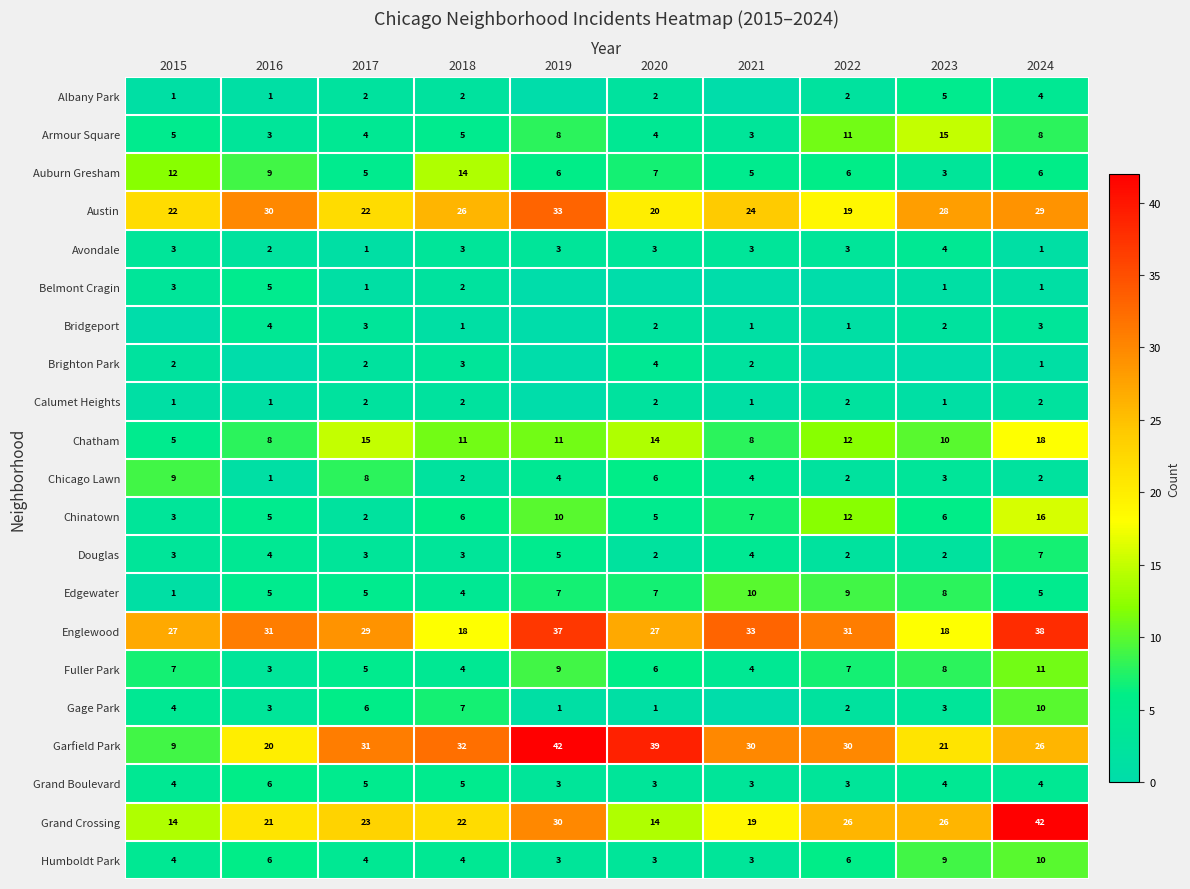

What is the approximate value of Austin at 2015, to the nearest 10?

20